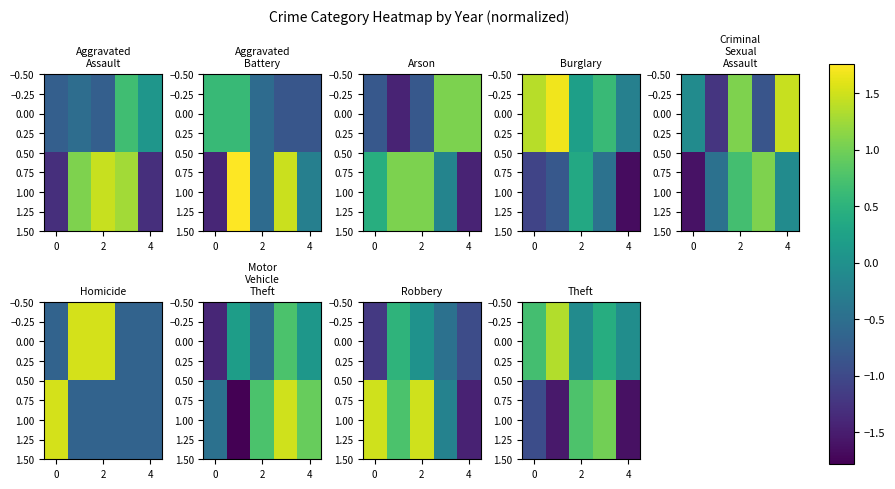

What is the highest value of the 0.00 series?

1.3